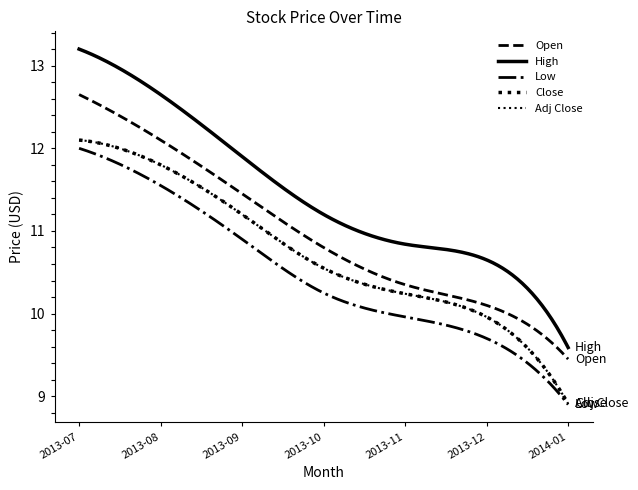

Does the chart have visible grid lines?

No